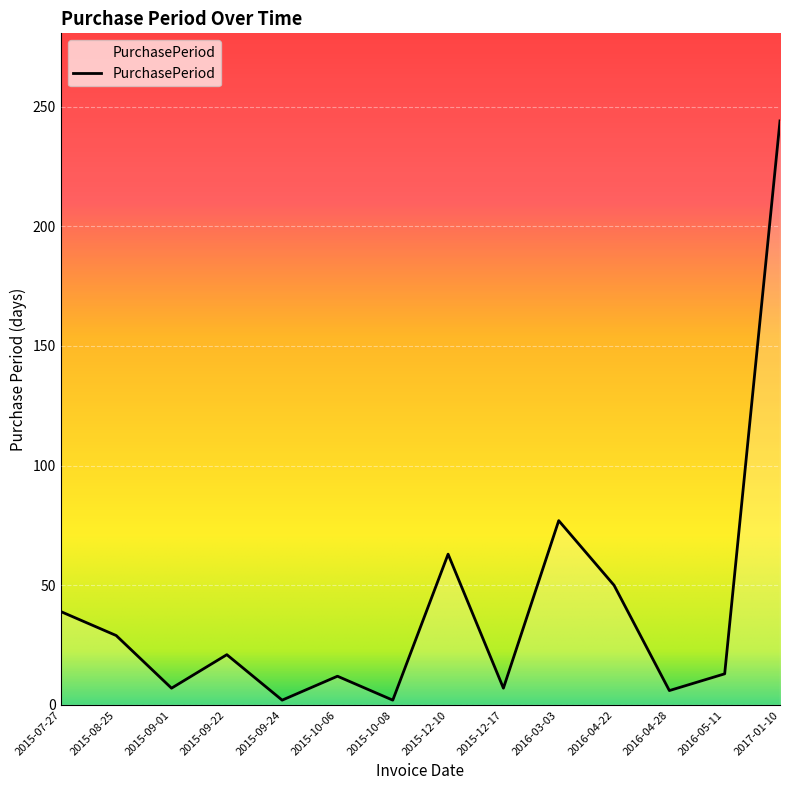

At which label is the value closest to 123?

2016-03-03